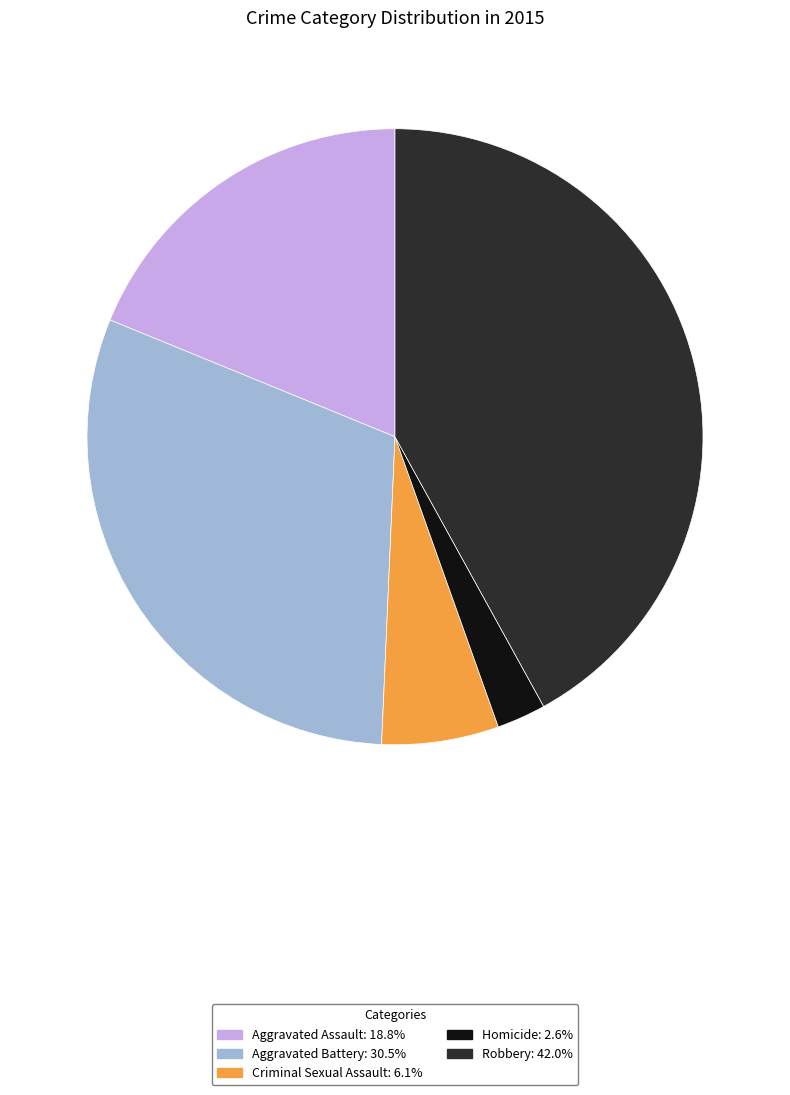

Rank the categories by value from highest to lowest.

Robbery, Aggravated Battery, Aggravated Assault, Criminal Sexual Assault, Homicide